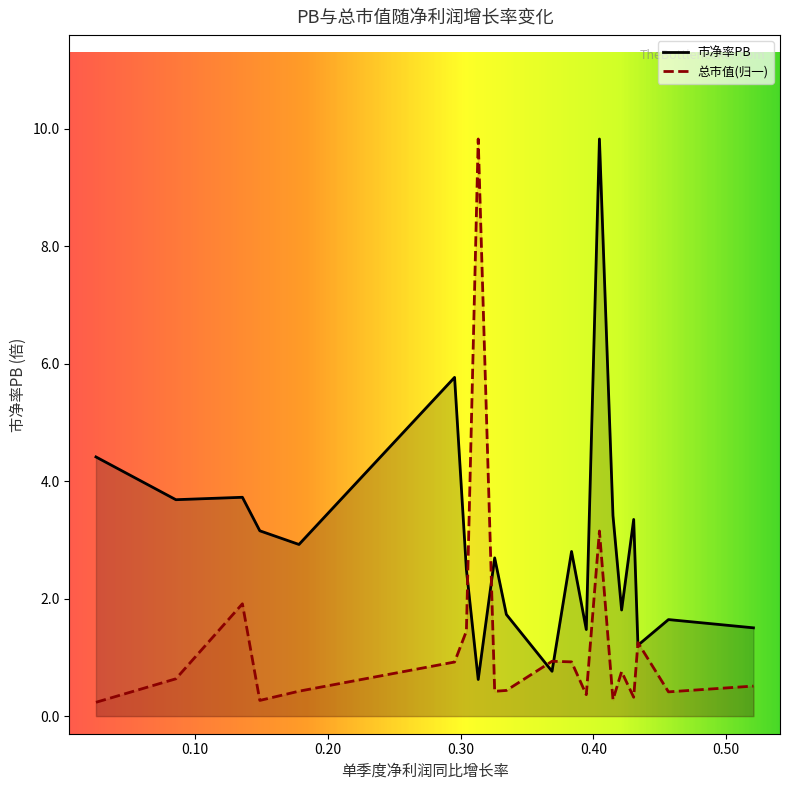

Which series has the largest total across all categories?

市净率PB